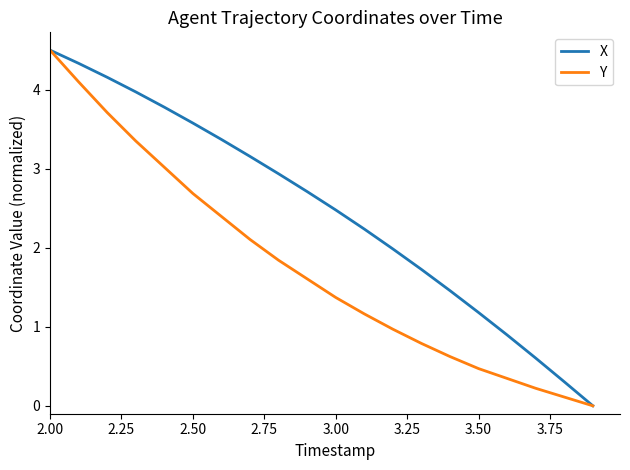

What is the difference between the maximum and minimum values in the X series?

4.5